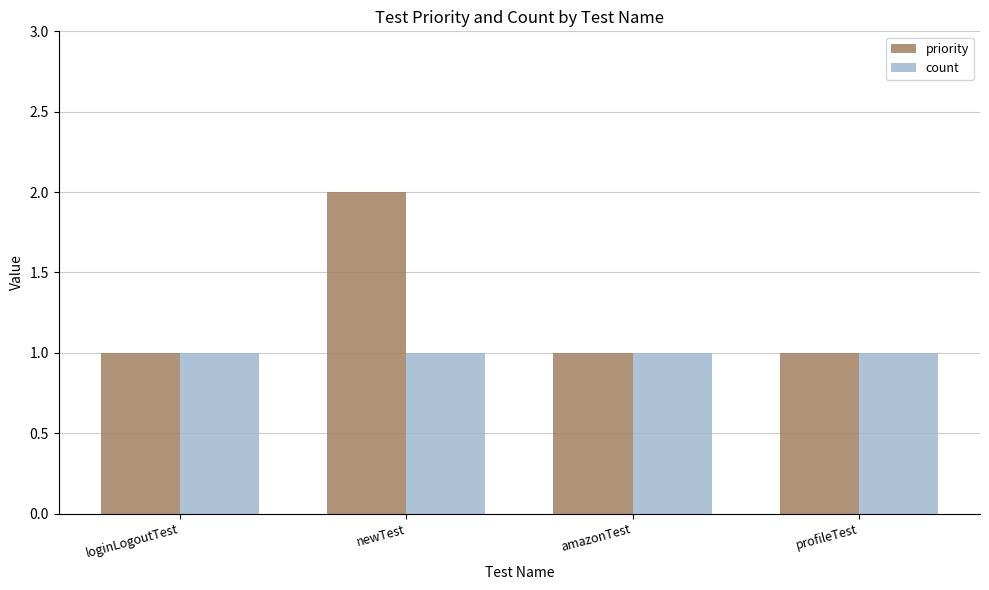

Reading left to right, list all the values displayed in this chart.

priority: 1	2	1	1
count: 1	1	1	1